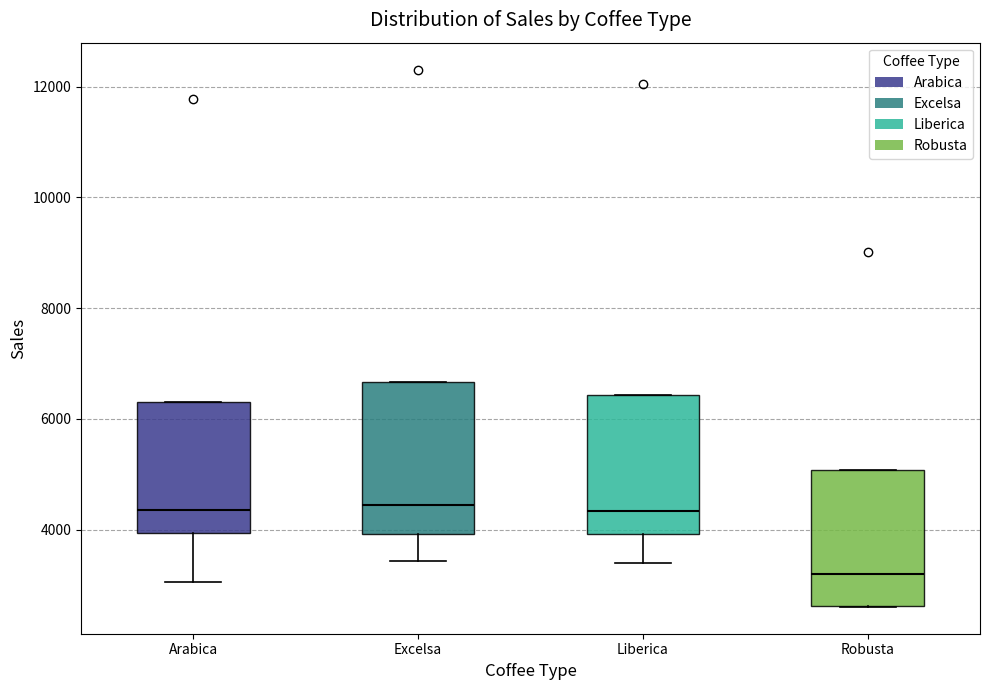

Where does the lower whisker of the box for Liberica end on the y-axis? The values are not printed on the chart, so give them approximately, as read against the axis.

3400